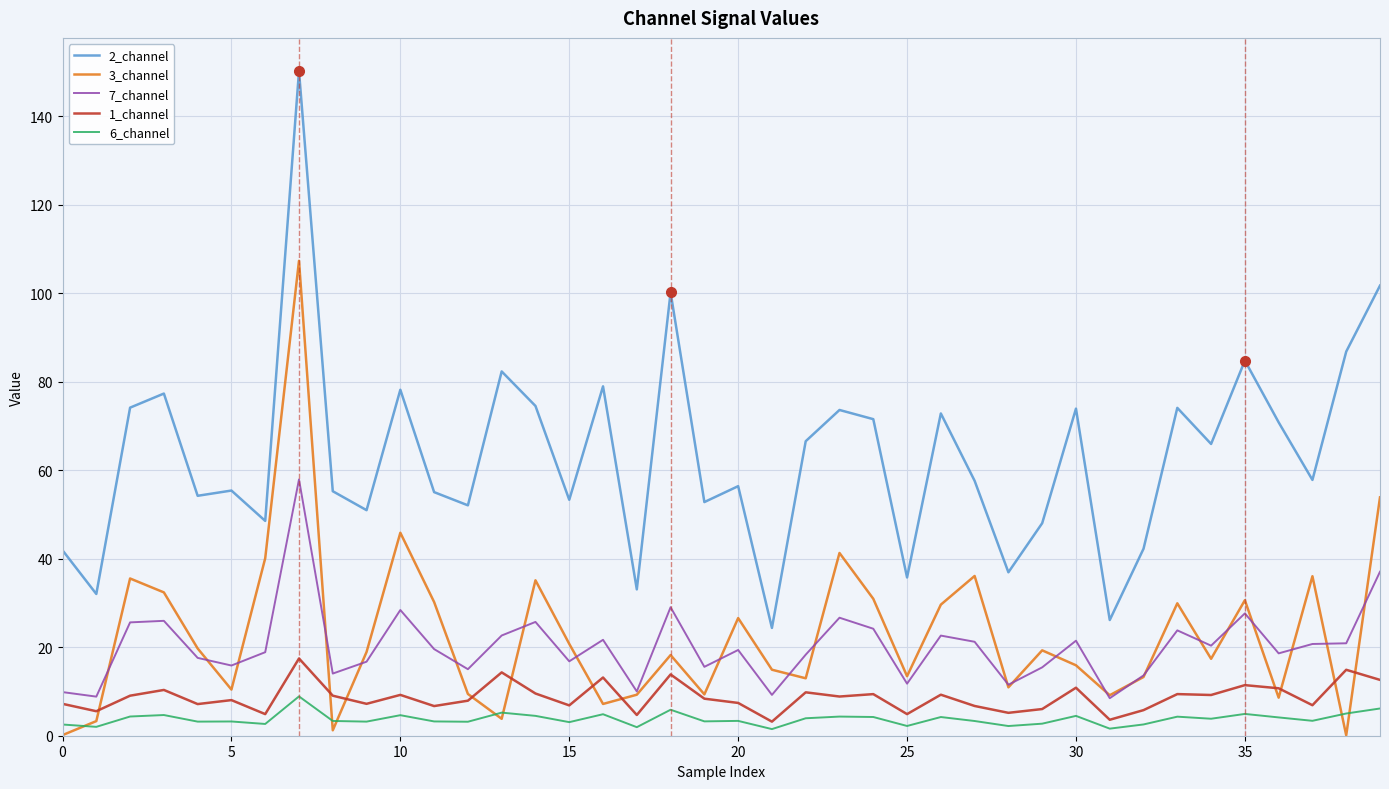

What is the greatest value displayed?

150.2